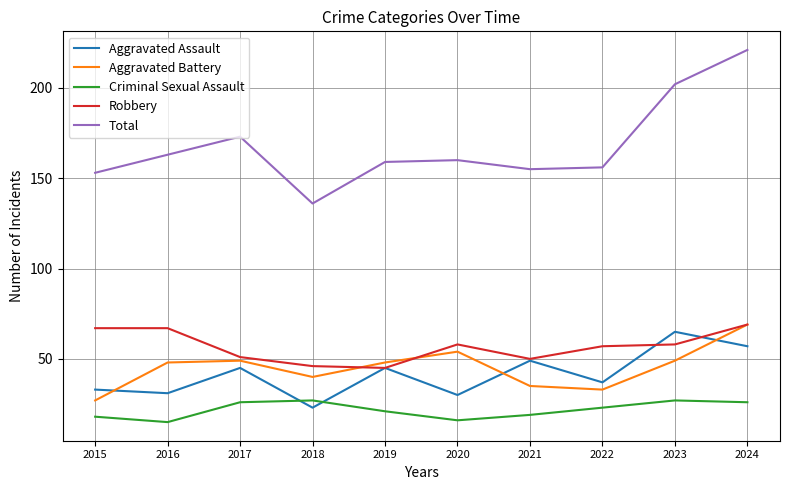

Between 2018 and 2023, which series saw the biggest shift?

Total